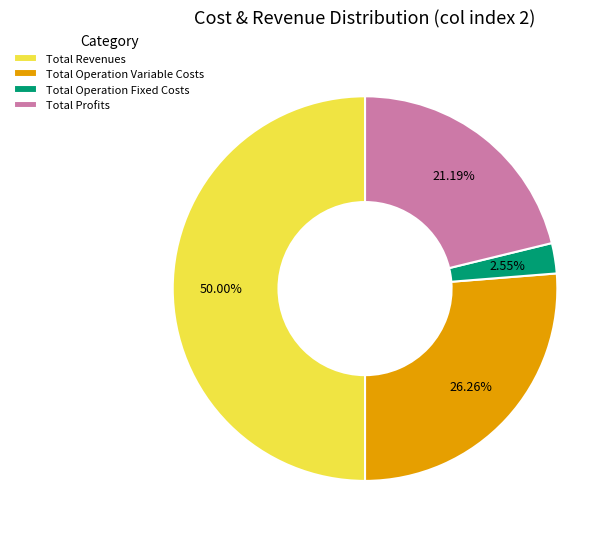

How many segments does this pie chart have?

4